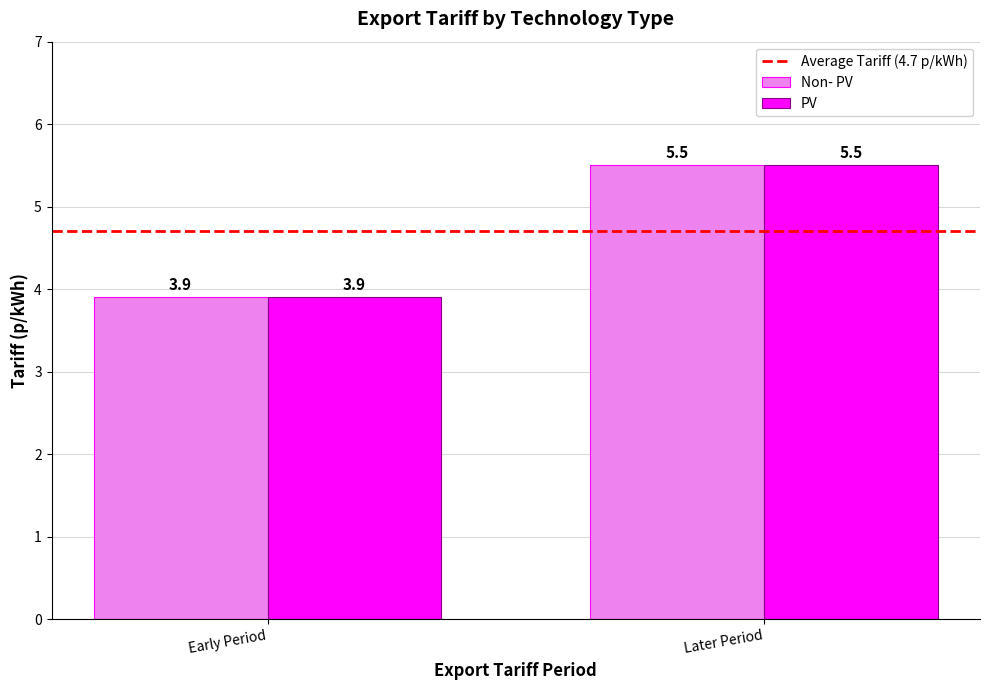

How many groups of bars are there?

2